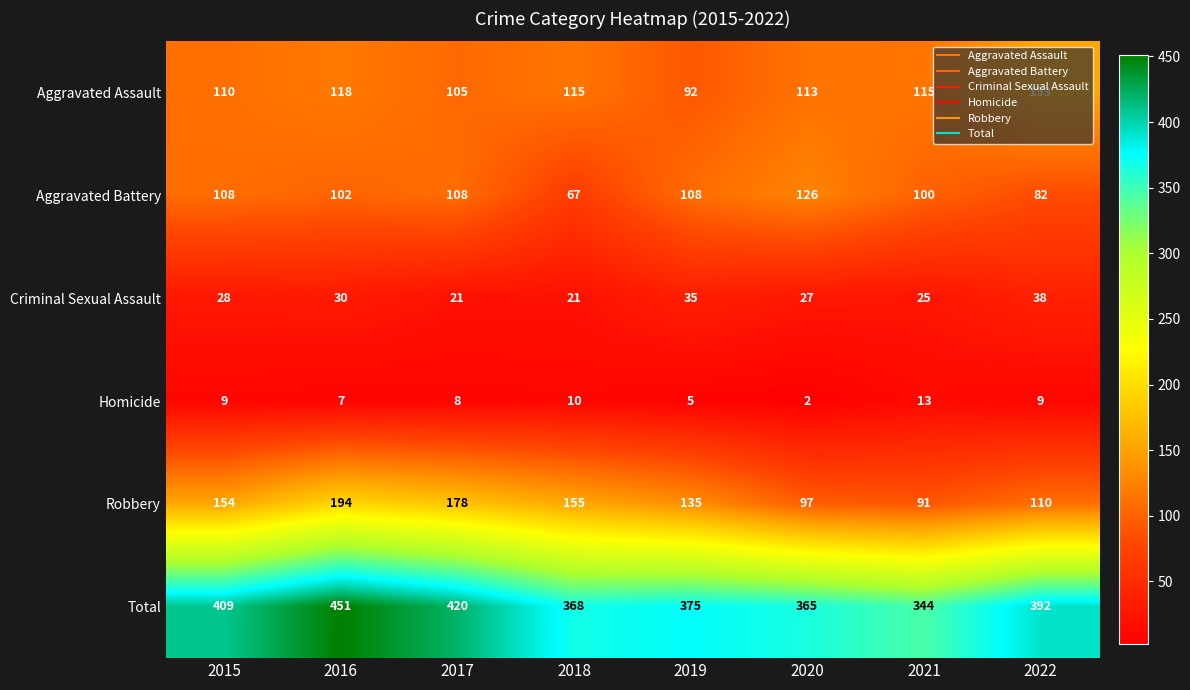

Is it true that Criminal Sexual Assault equals 6 at 2018?

False